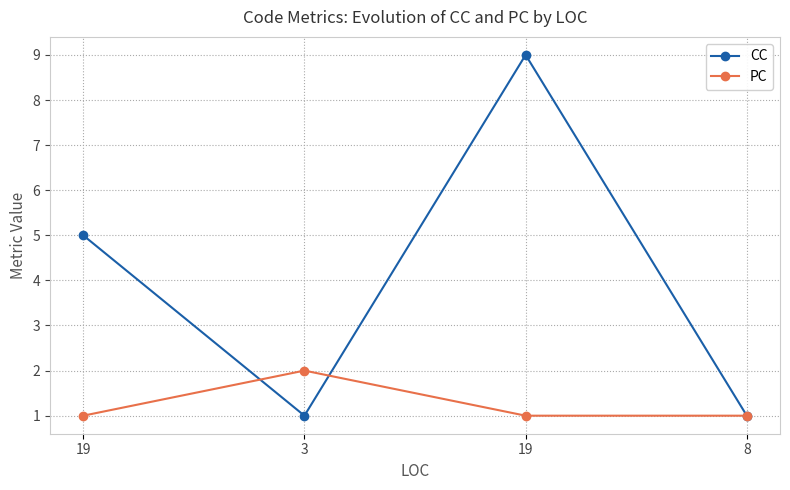

What is the average value of the PC series?

1